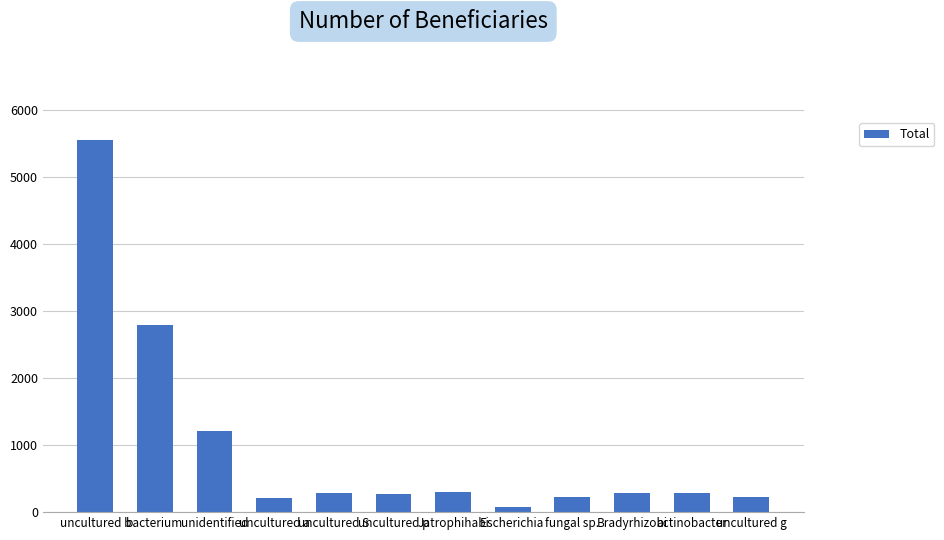

What position from the right is uncultured b?

12